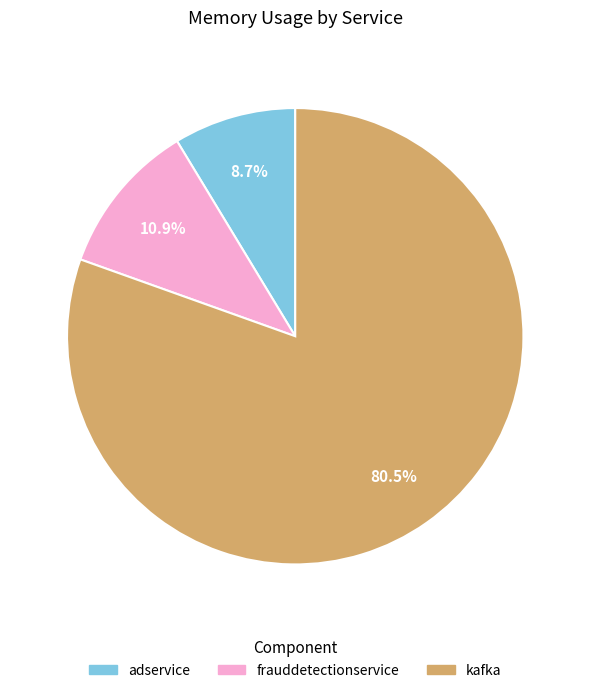

Which slice represents more than half of the pie?

kafka